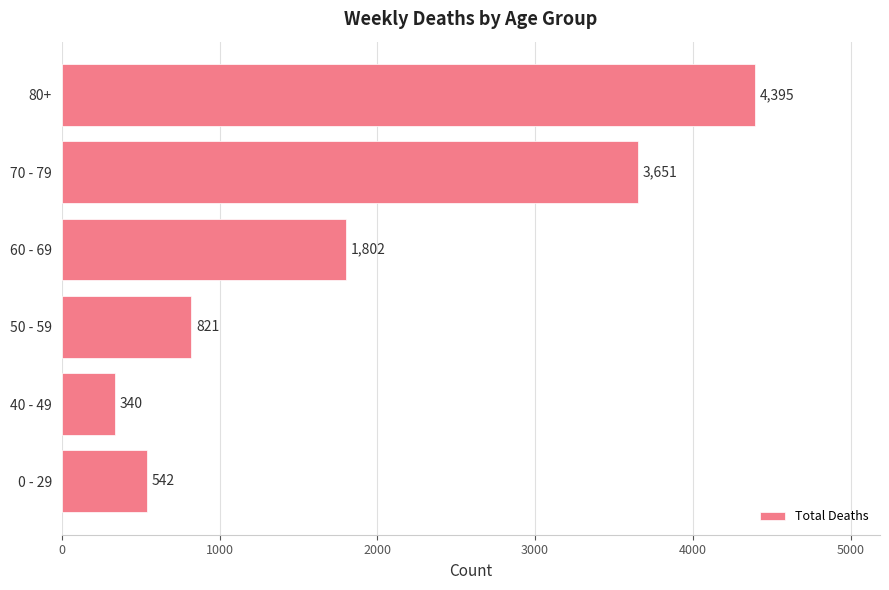

How many bars are there in total?

6